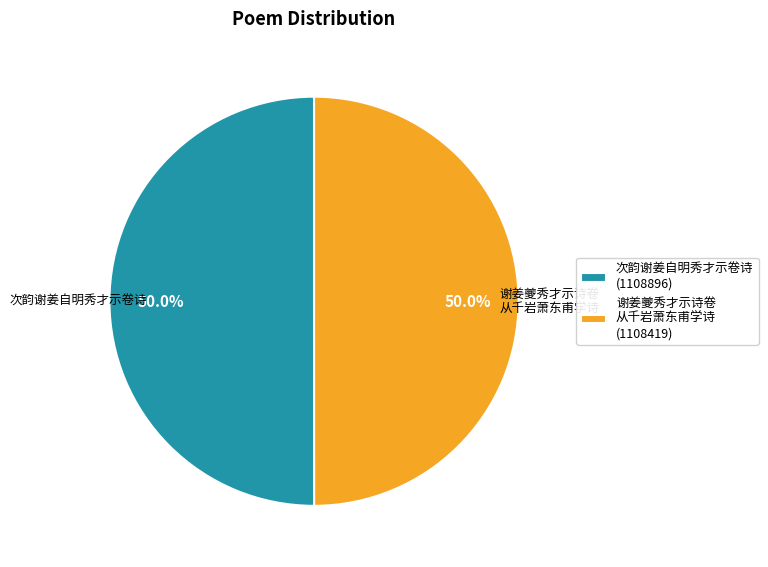

What portion of the pie excludes 谢姜夔秀才示诗卷 从千岩萧东甫学诗 (1108419)?

50.0%